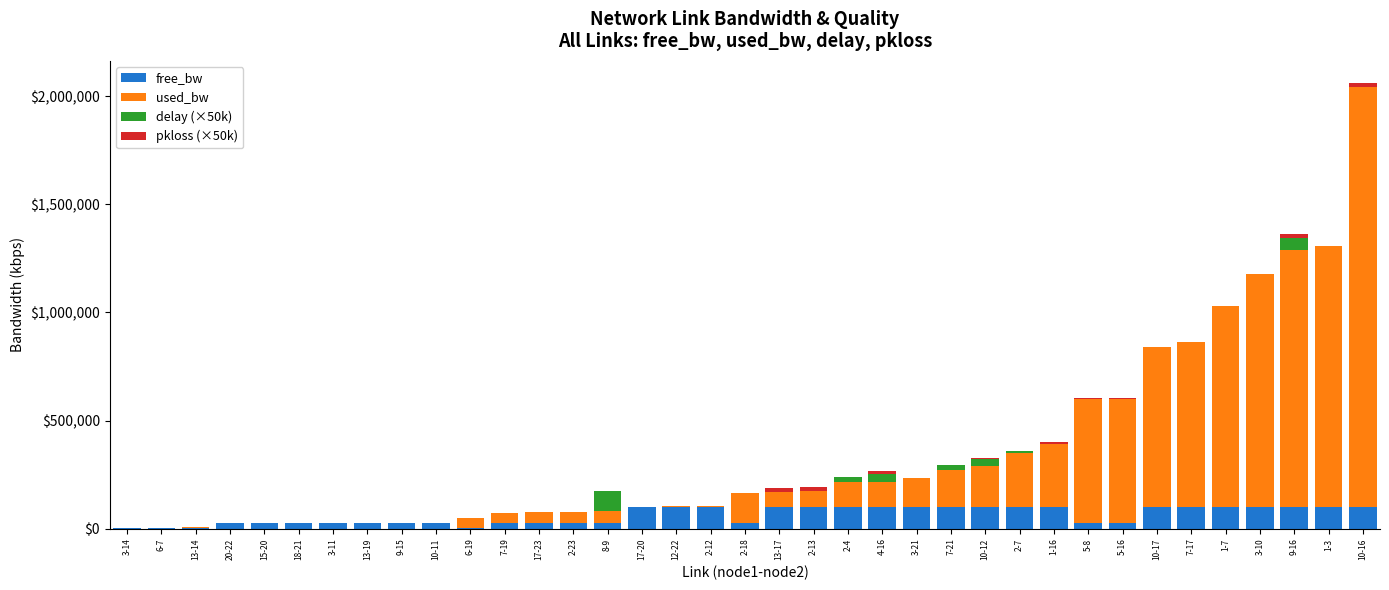

What is the sum of all free_bw values?

2245358.0